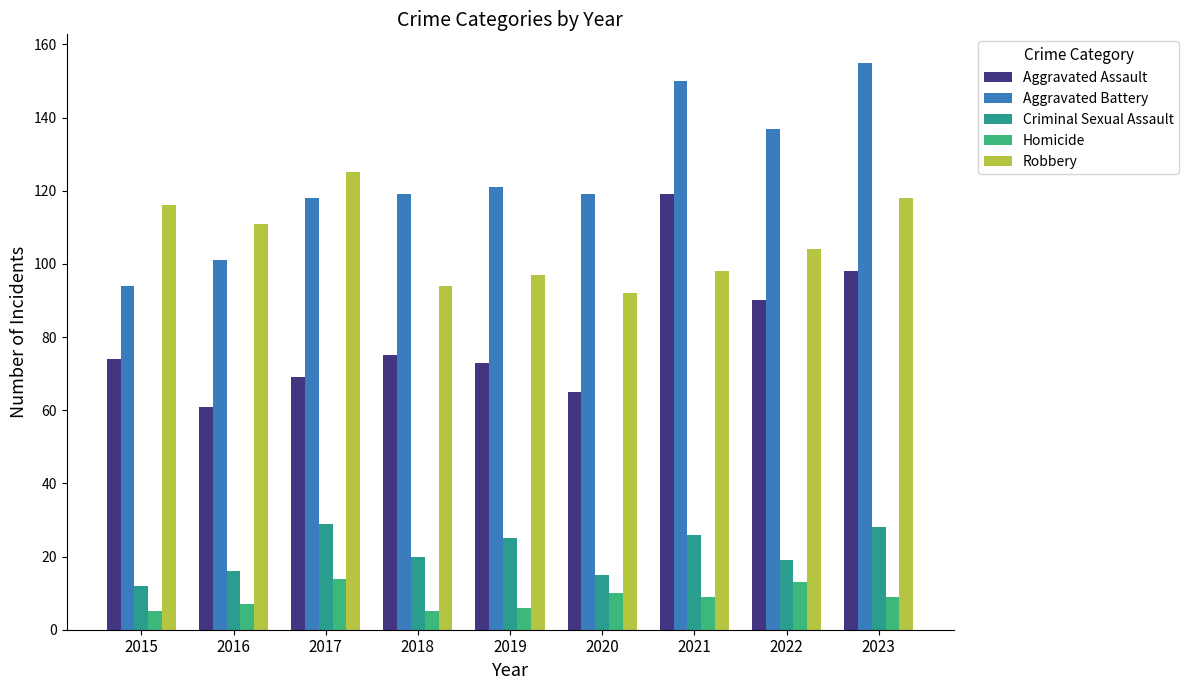

What is the maximum value for Aggravated Battery?

155